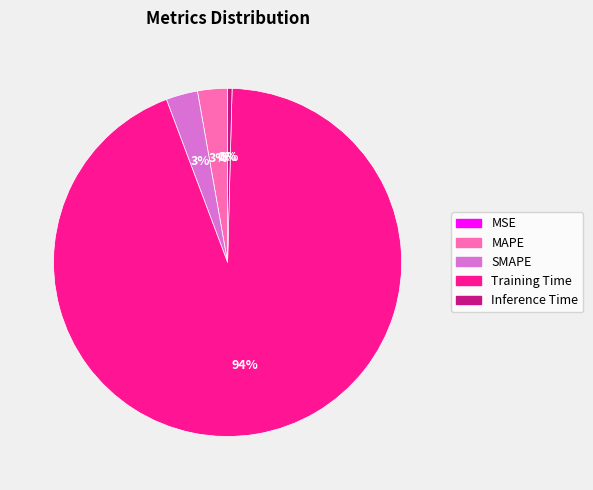

What is the largest slice in the pie chart?

Training Time